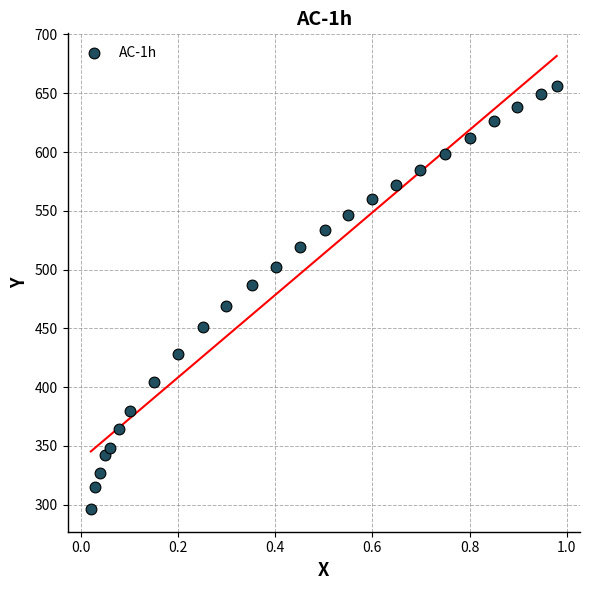

How many data points are displayed?

25